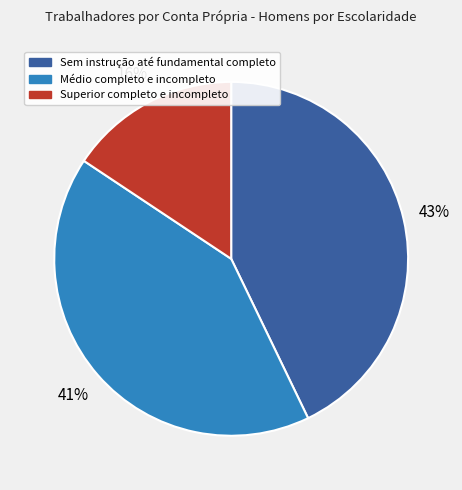

Do Superior completo e incompleto and Sem instrução até fundamental completo together represent more than half of the pie?

Yes